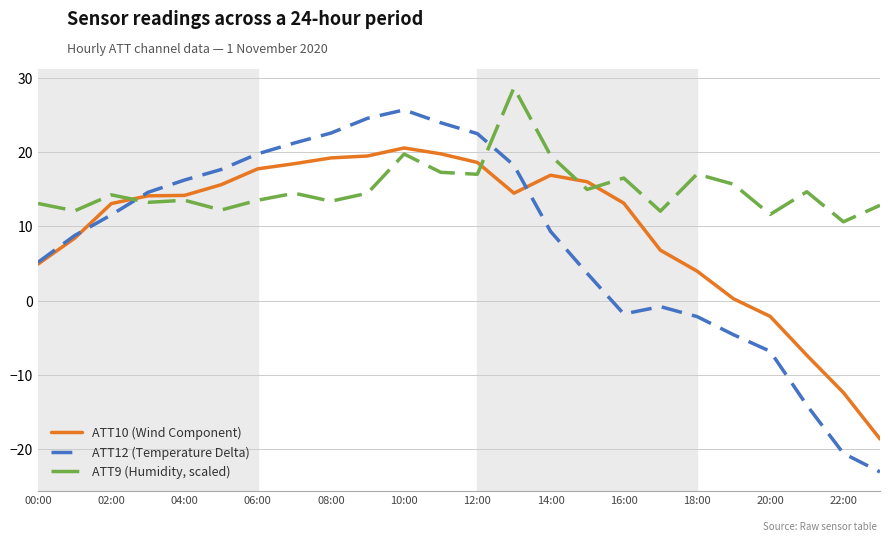

What is the lowest value of the ATT9 (Humidity, scaled) series?

10.6